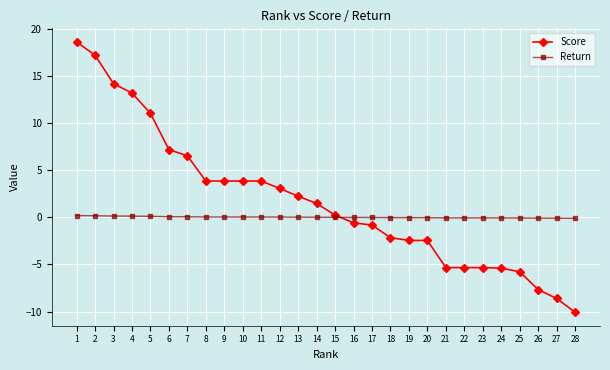

What is the value of the Return point at the 23rd from the left?

-0.1